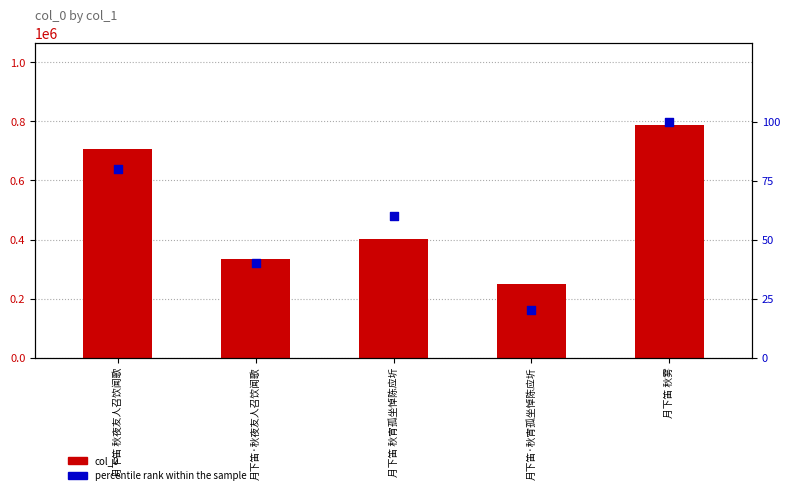

Is the value of col_0 at 月下笛·秋夜友人召饮闻歌 greater than the value of percentile rank within the sample at 月下笛 秋夜友人召饮闻歌?

Yes